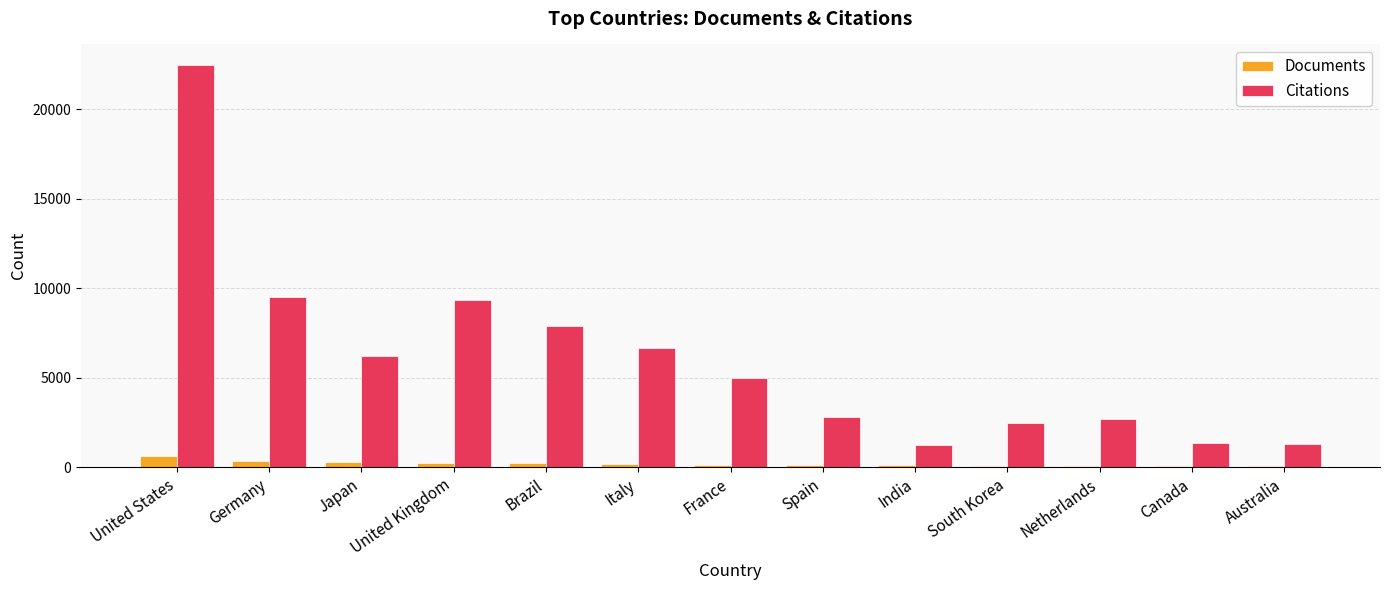

What is the total value across all series at Canada?

1367